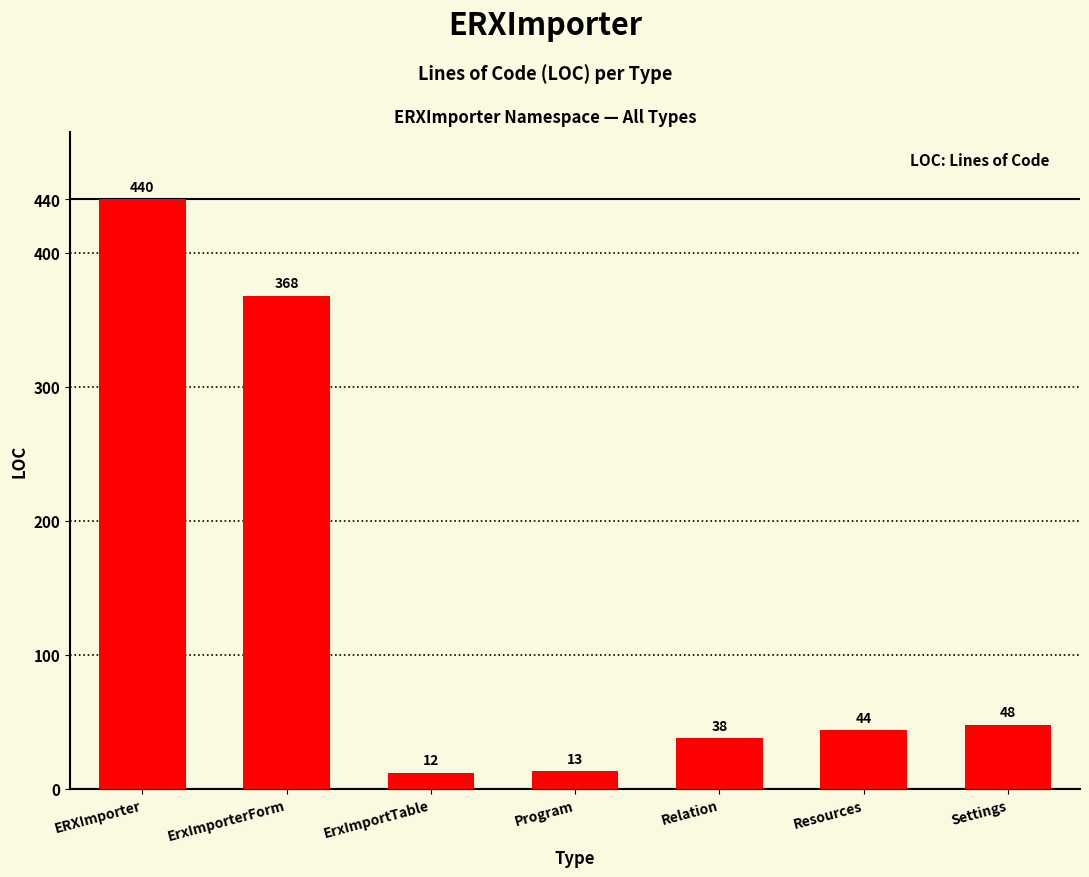

True or false: the data shows 13 at Program.

True